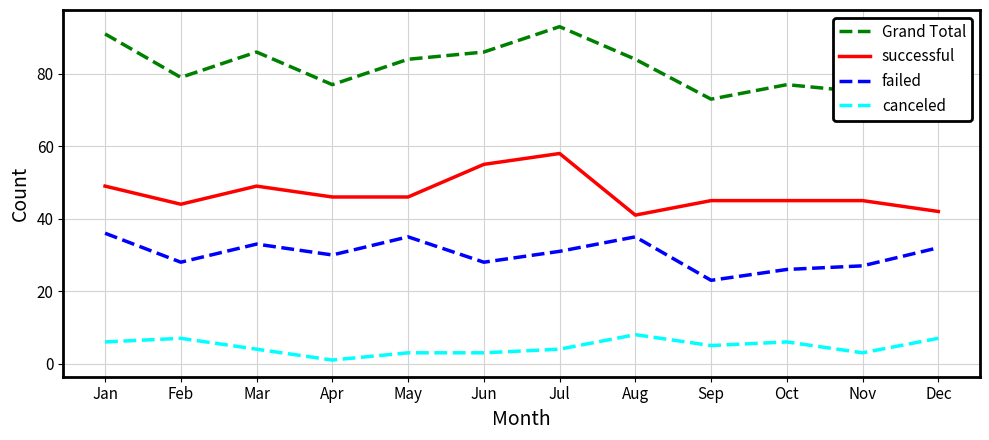

At which category does canceled reach its first local valley?

Apr